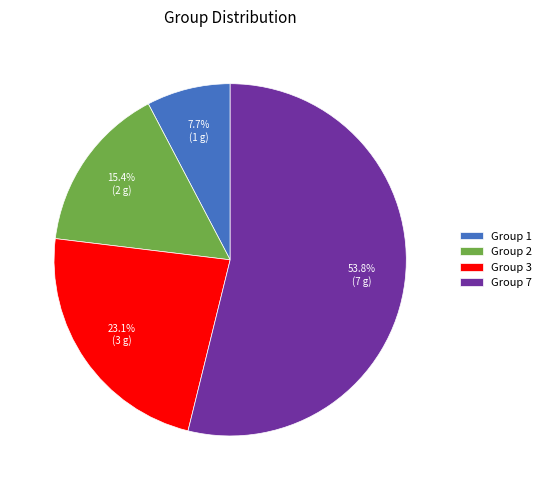

Rank the categories by value from highest to lowest.

Group 7, Group 3, Group 2, Group 1